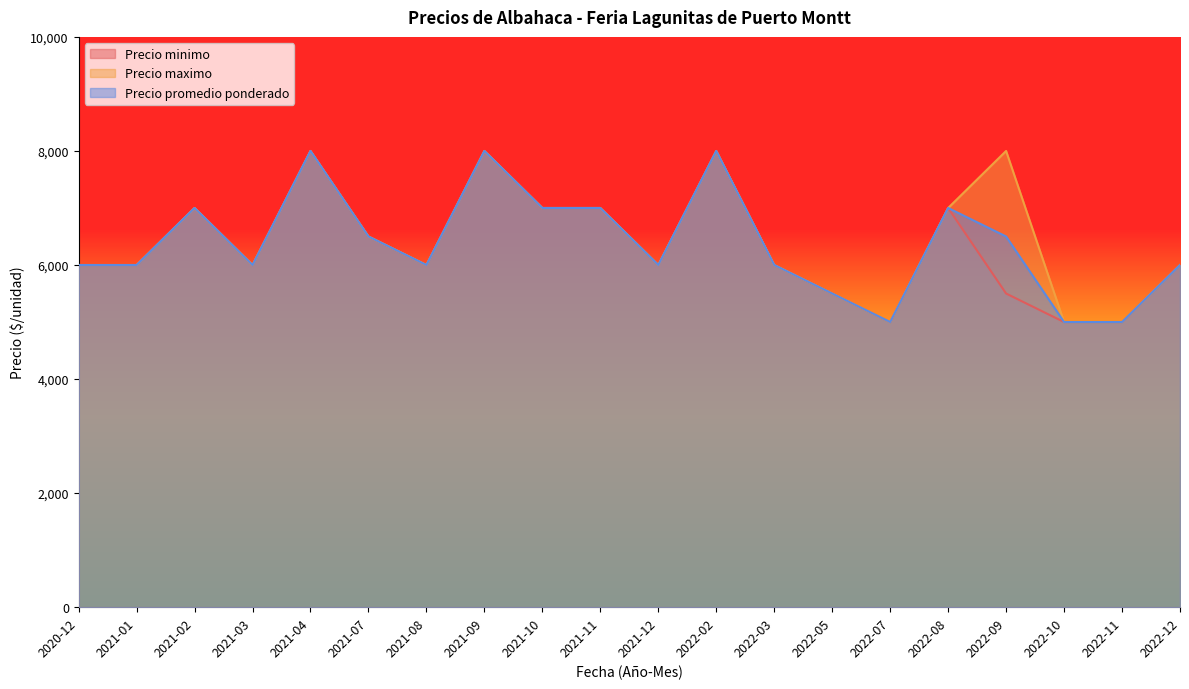

The Precio minimo series shows 8000 at 2021-09. True or false?

True